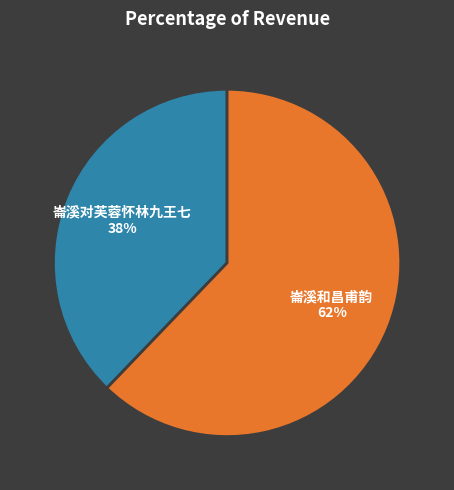

Is the sum of 崙溪对芙蓉怀林九王七 and 崙溪和昌甫韵 greater than half?

Yes